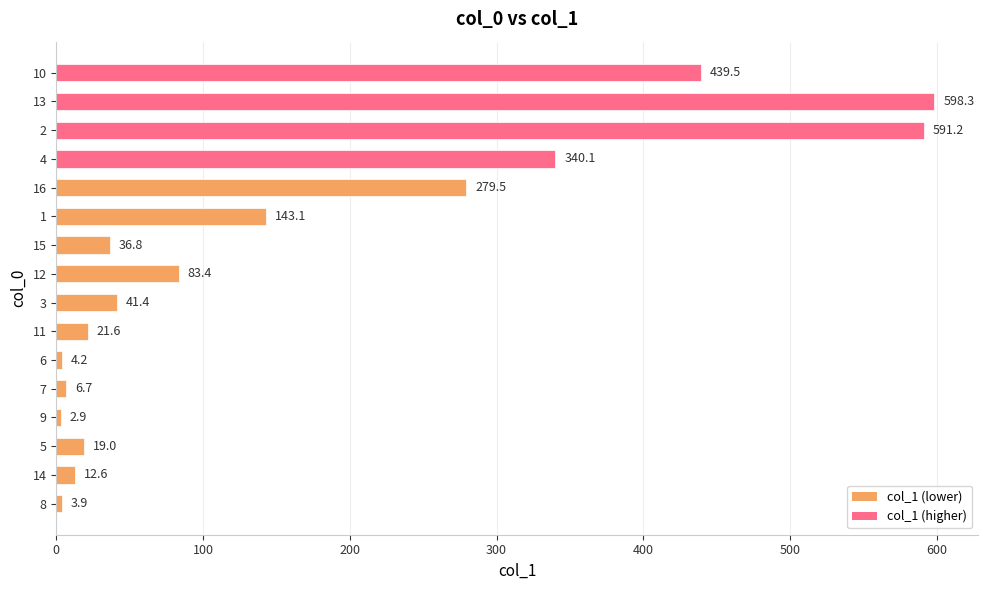

Reading top to bottom, list all the values displayed in this chart.

439.5	598.3	591.2	340.1	279.5	143.1	36.8	83.4	41.4	21.6	4.2	6.7	2.9	19.0	12.6	3.9